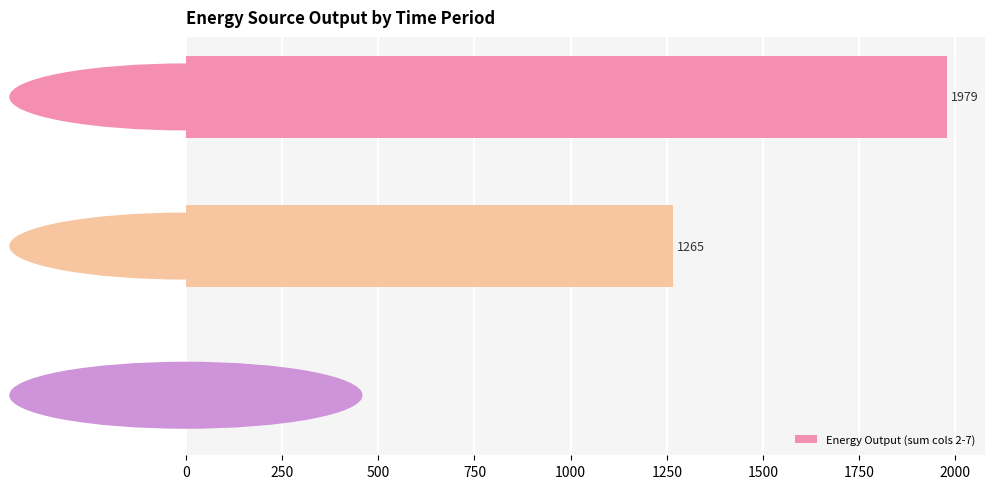

What is the sum of the values at Owned PV and Diesel Generator?

1979